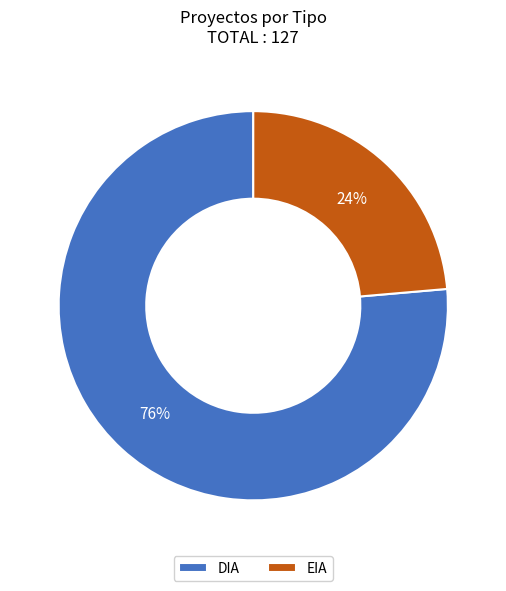

Approximately how many times larger is the value at EIA compared to DIA?

0.3